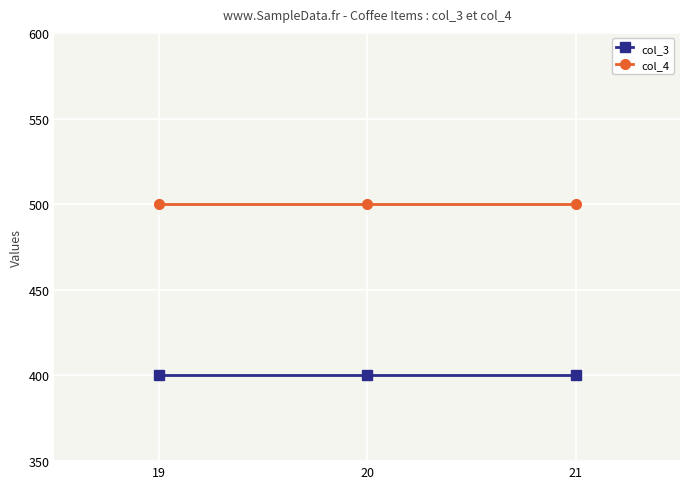

Is it true that col_3 equals 400 at 19?

True